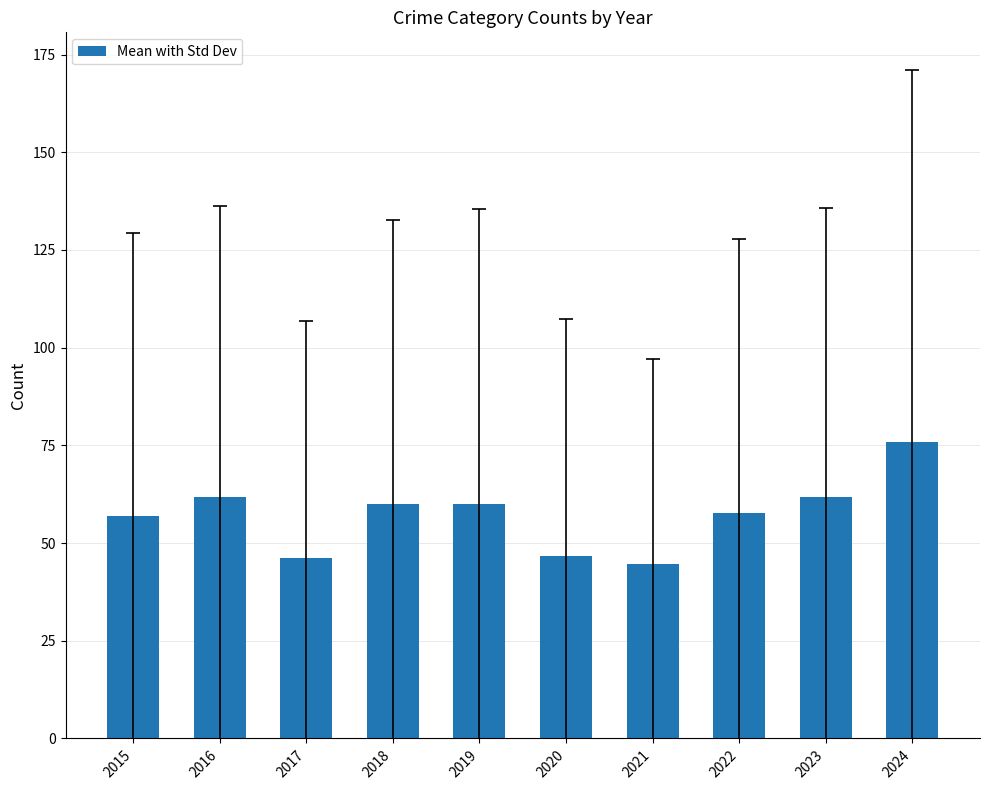

Which label corresponds to the smallest value in the chart?

2021